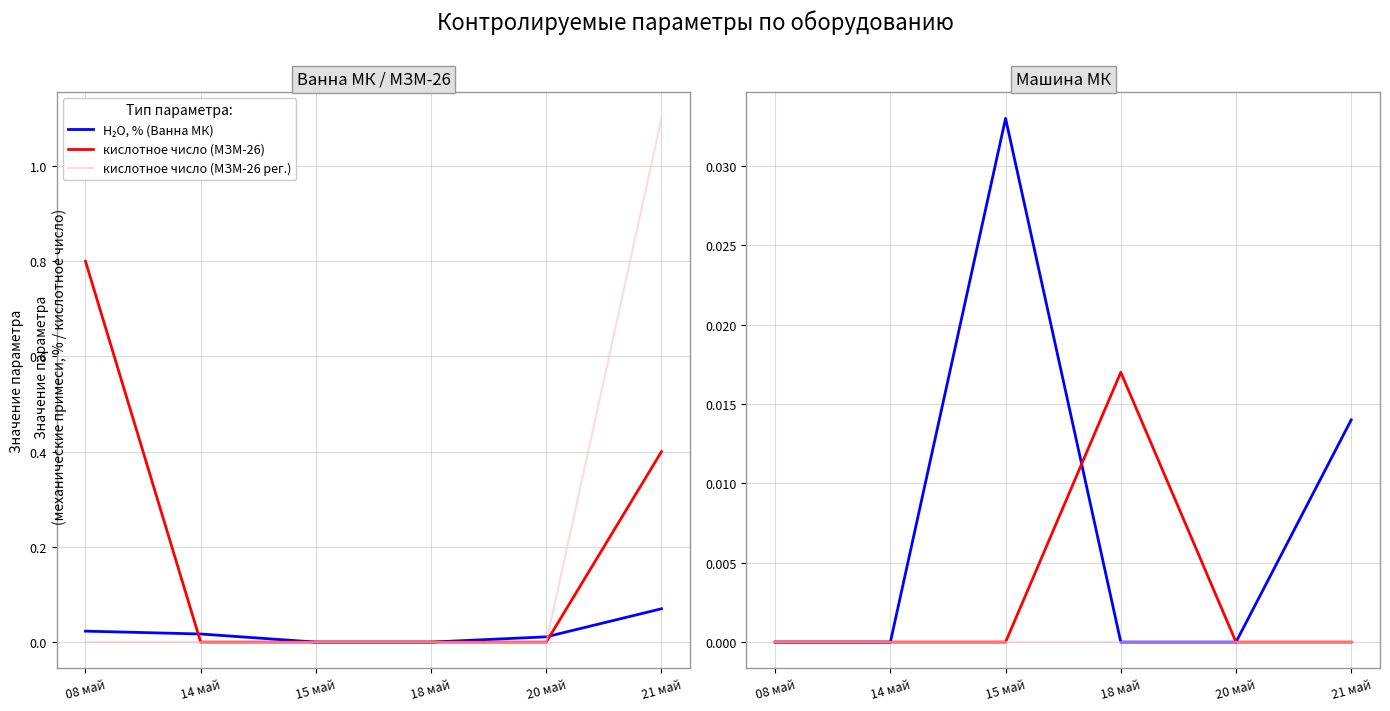

What are all the series names shown in the legend?

H₂O, % (Ванна МК), кислотное число (МЗМ-26), кислотное число (МЗМ-26 рег.), мех. примеси ШСЦ 2, мех. примеси ШСЦ 3, H₂O, % (Машина МК)